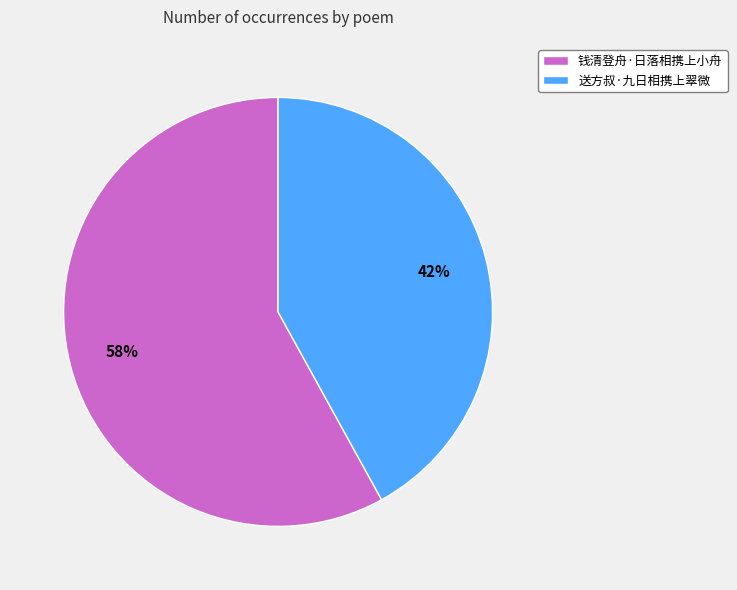

Is 送方叔·九日相携上翠微 the majority of the pie?

No